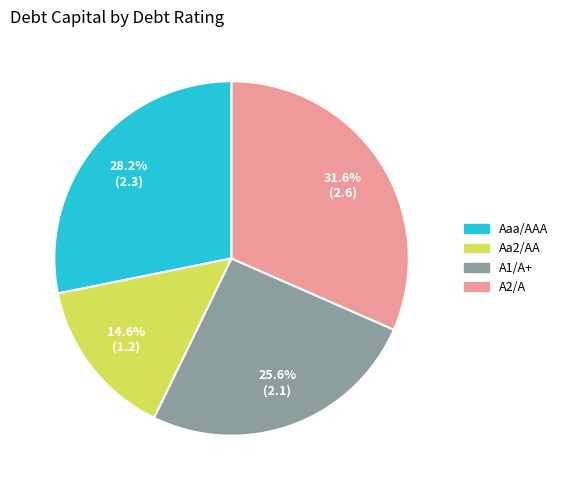

Which slice is the smallest?

Aa2/AA